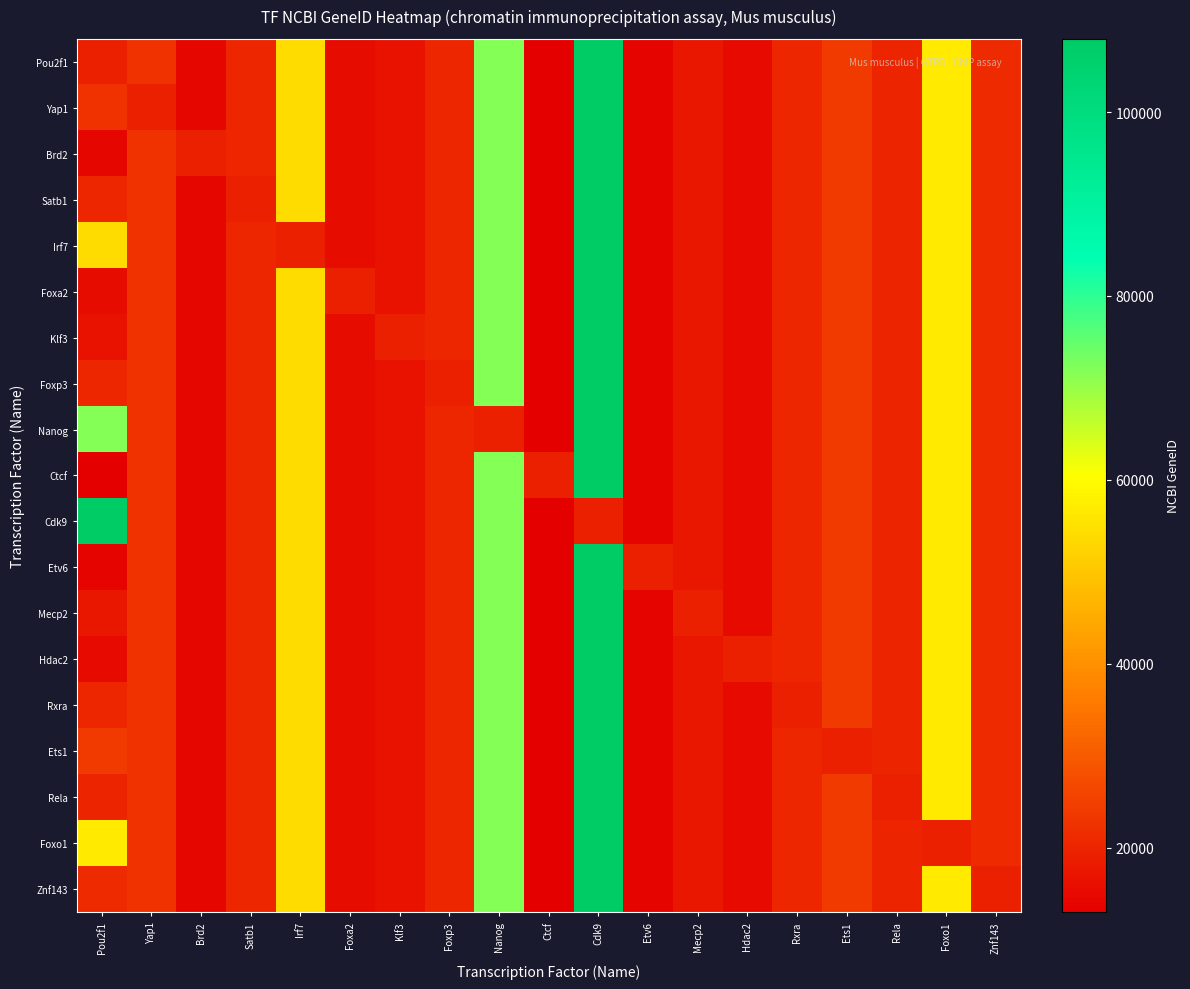

What is the smallest value displayed?

13018